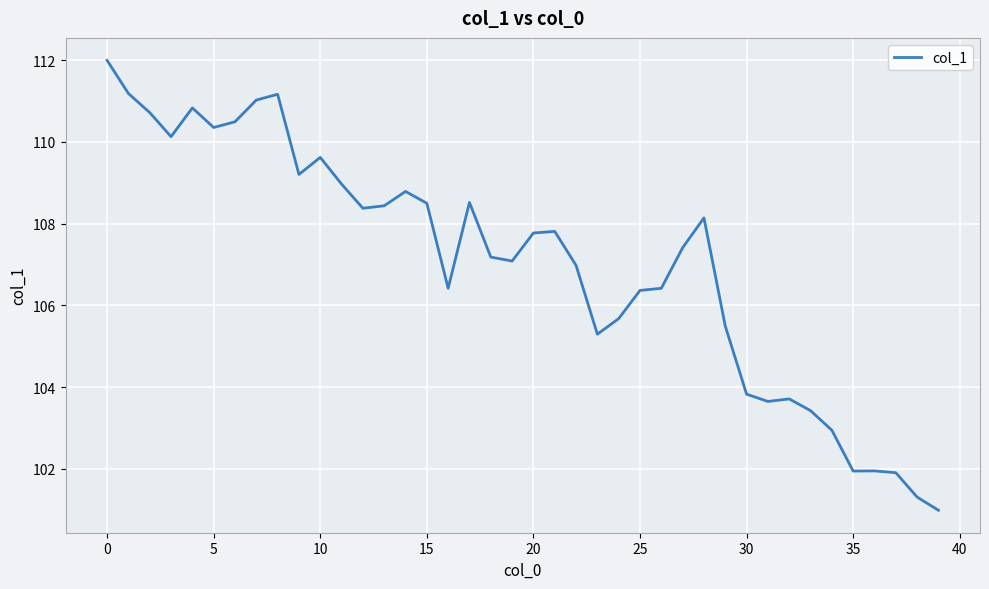

What is the difference between the maximum and minimum values?

11.0